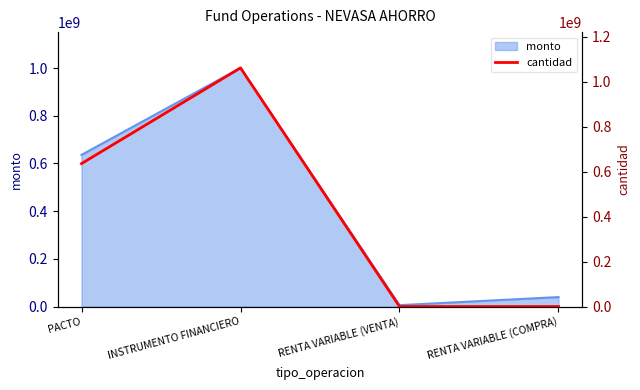

The value at INSTRUMENTO FINANCIERO is 1062000000. True or false?

True